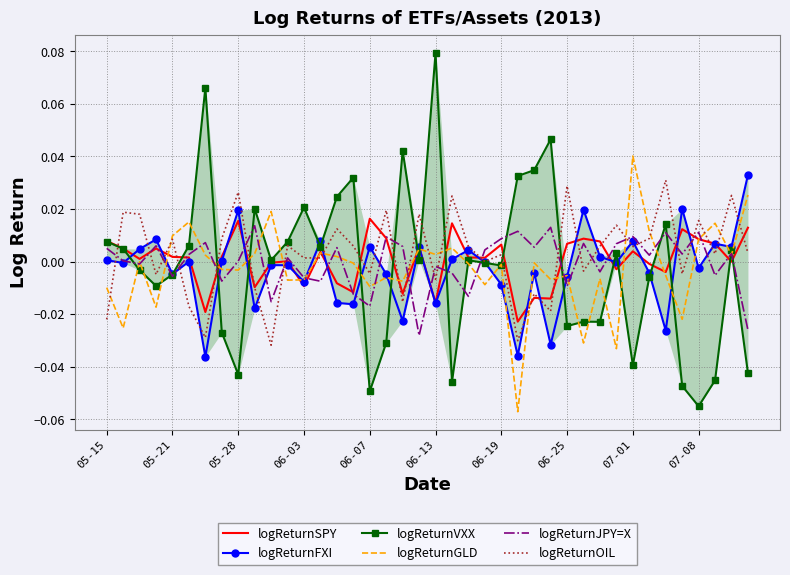

What is the maximum value shown in the chart?

0.1